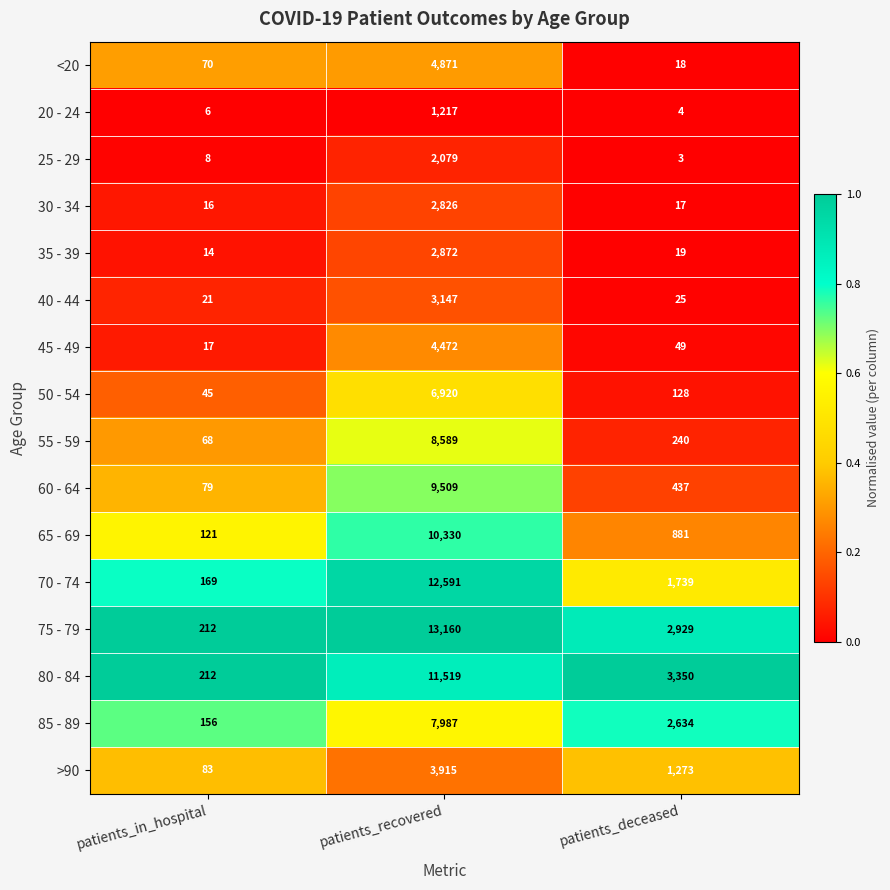

At which category is the sum across all series the highest?

patients_recovered